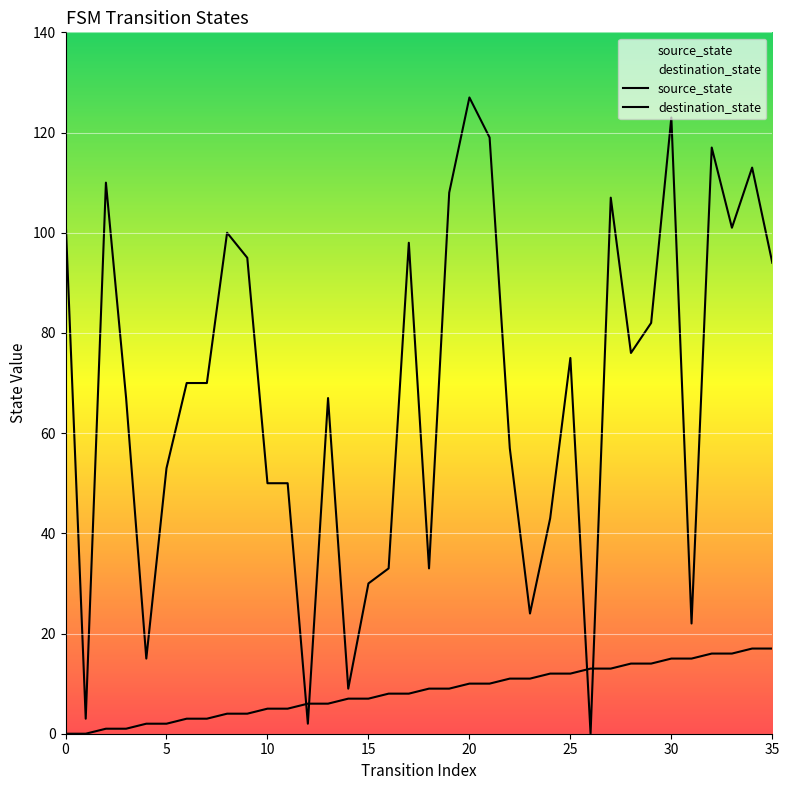

What is the label of the 25th point from the left?

24